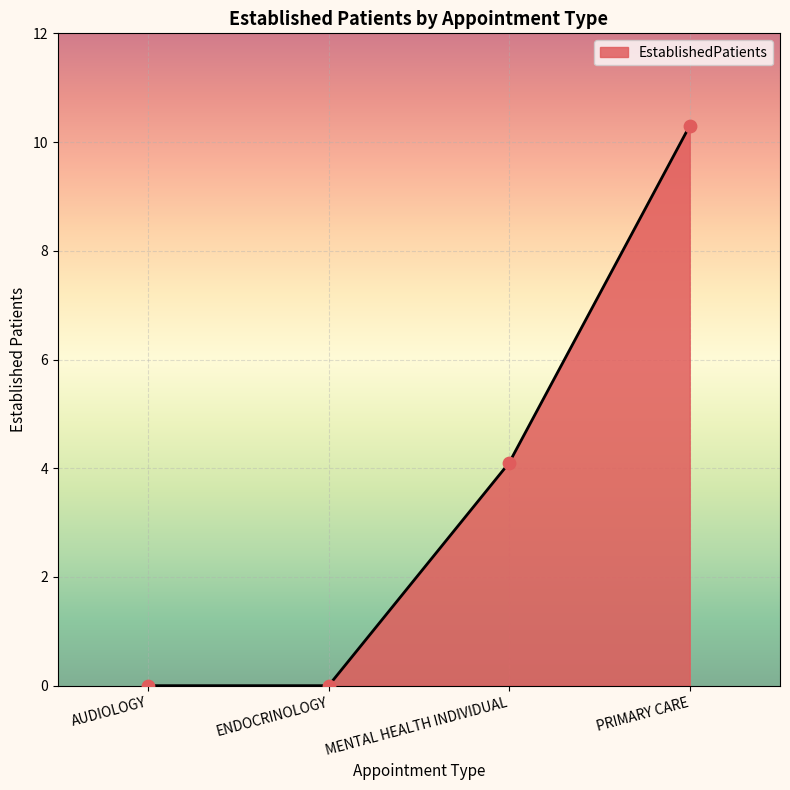

What is the change in value from AUDIOLOGY to MENTAL HEALTH INDIVIDUAL?

+4.1